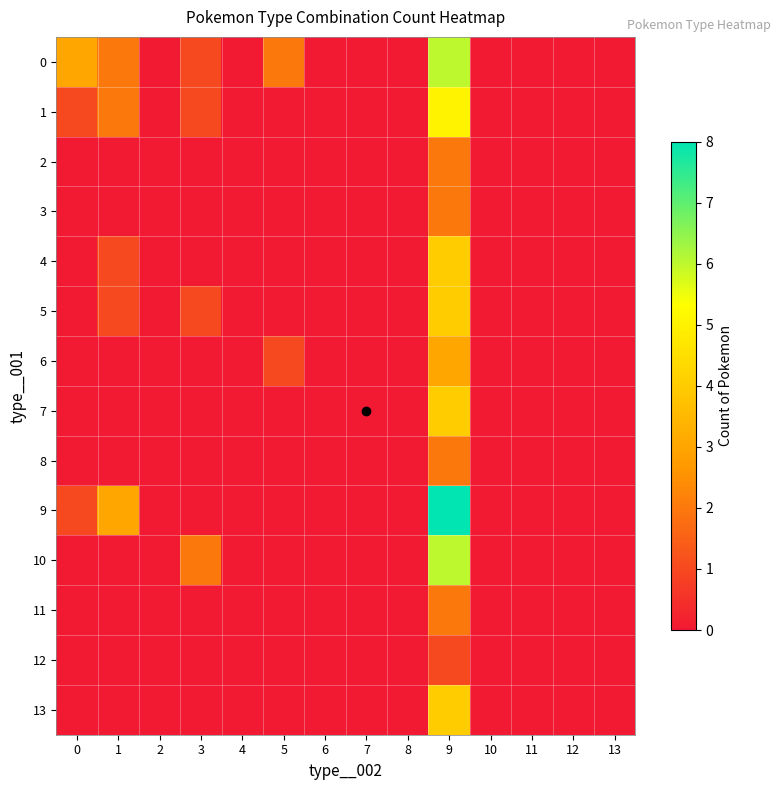

At 11, list the series in order from smallest to largest.

0, 1, 2, 3, 4, 5, 6, 7, 8, 9, 10, 11, 12, 13